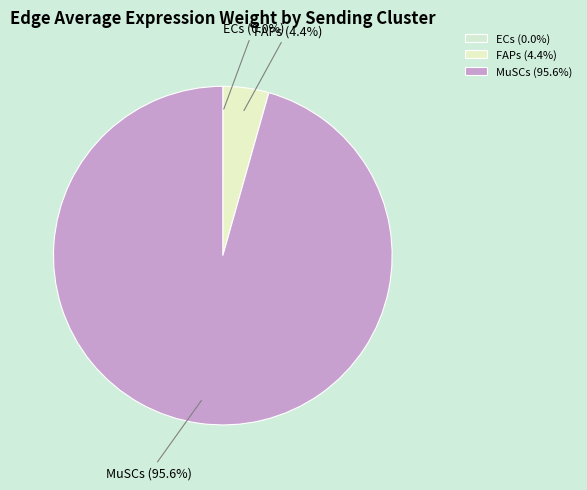

Between MuSCs and FAPs, which is larger?

MuSCs